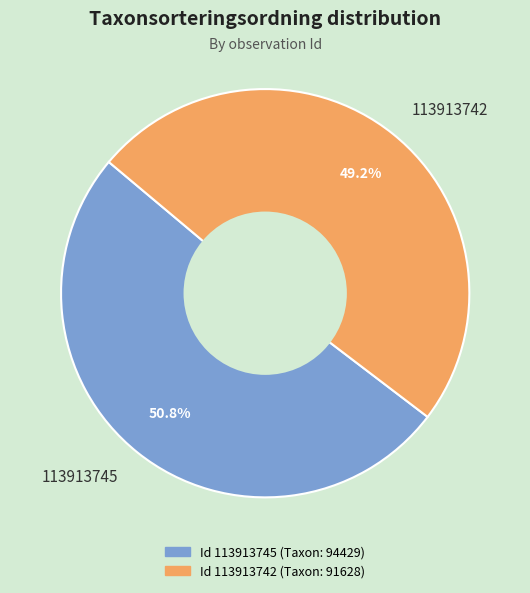

To the nearest percent, what portion does 113913745 represent?

51%